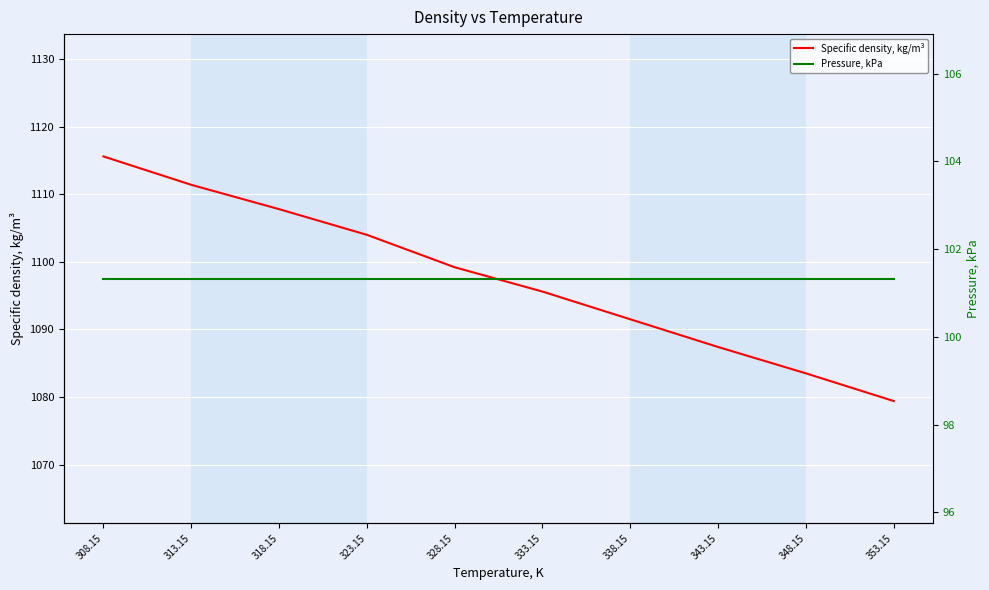

What is the sum of the Specific density, kg/m³ values at 343.15 and 348.15?

2170.9